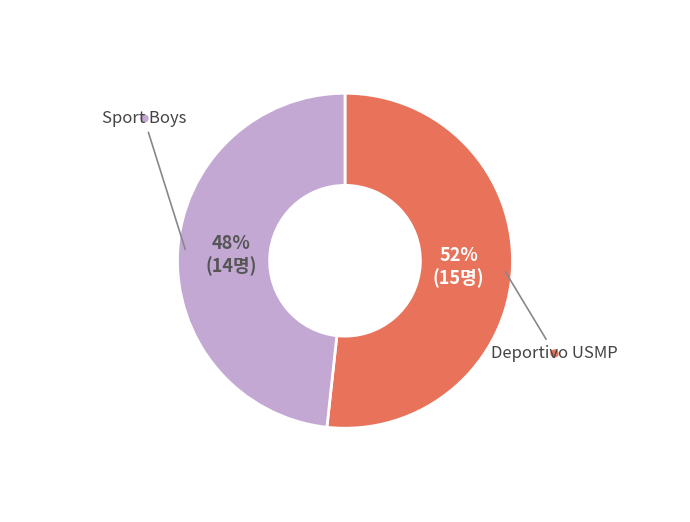

To the nearest percent, what is the average slice percentage?

50%